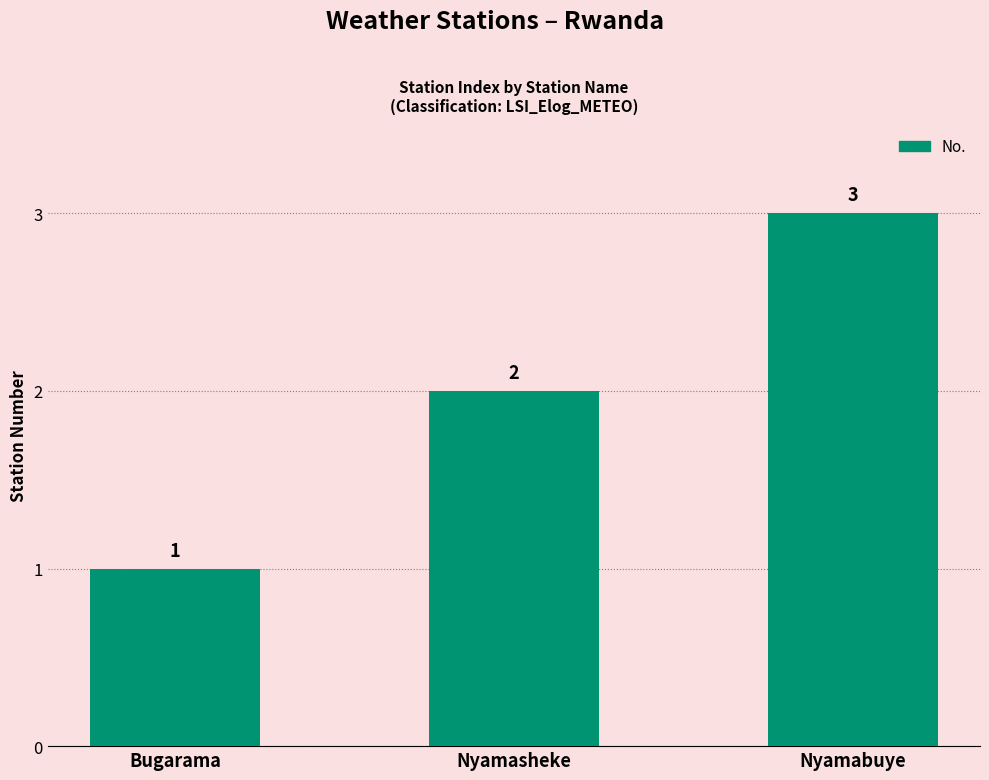

Does the chart contain any negative values?

No